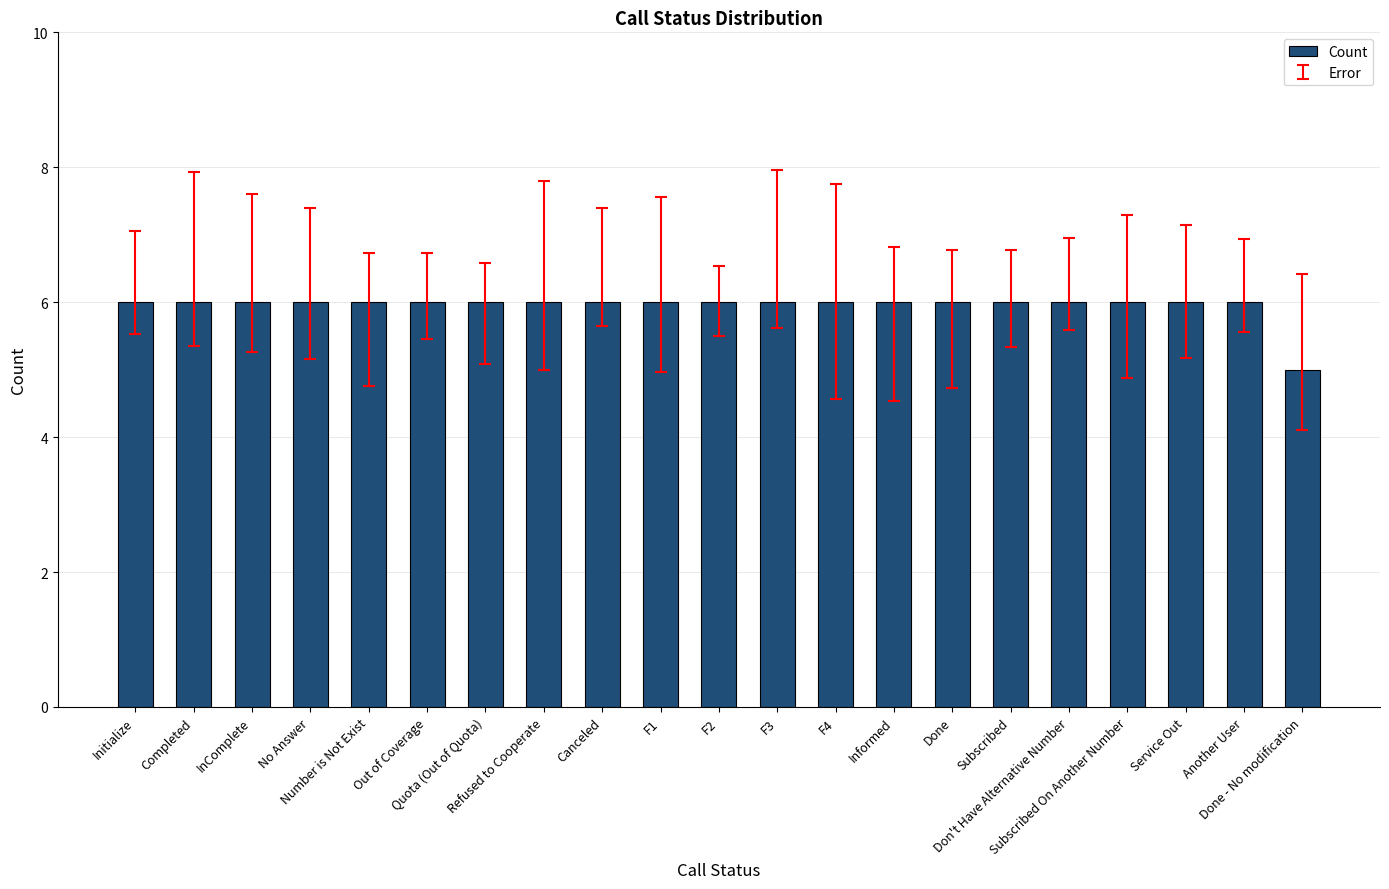

What is the minimum value shown in the chart?

5